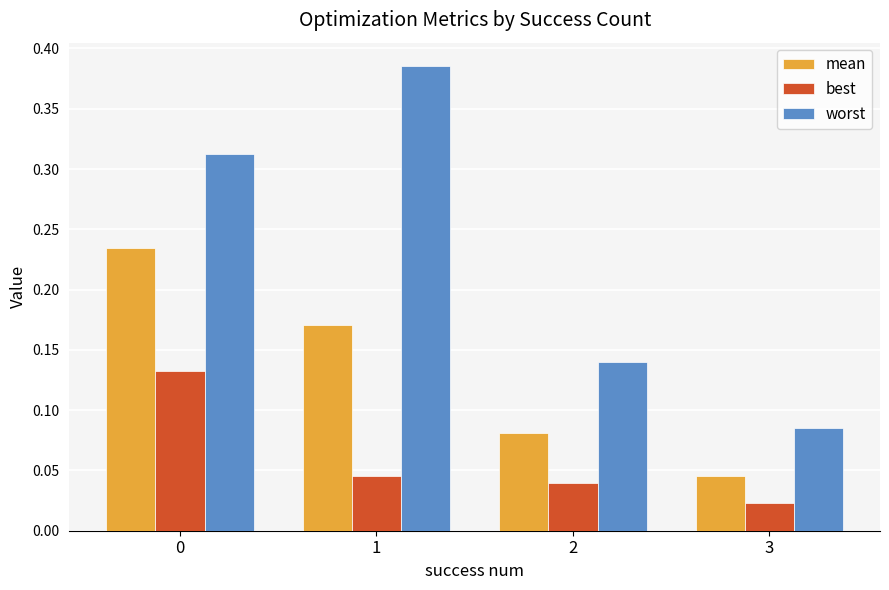

Between 1 and 2, which series saw the biggest shift?

worst